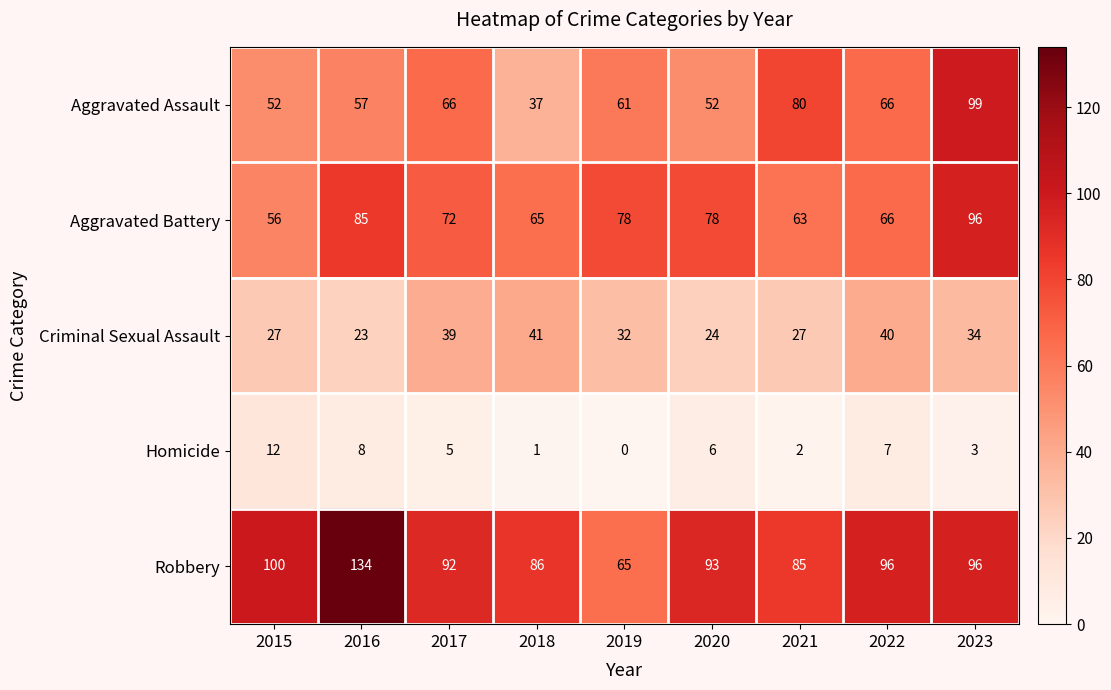

What is the sum of the Criminal Sexual Assault values at 2023 and 2018?

75